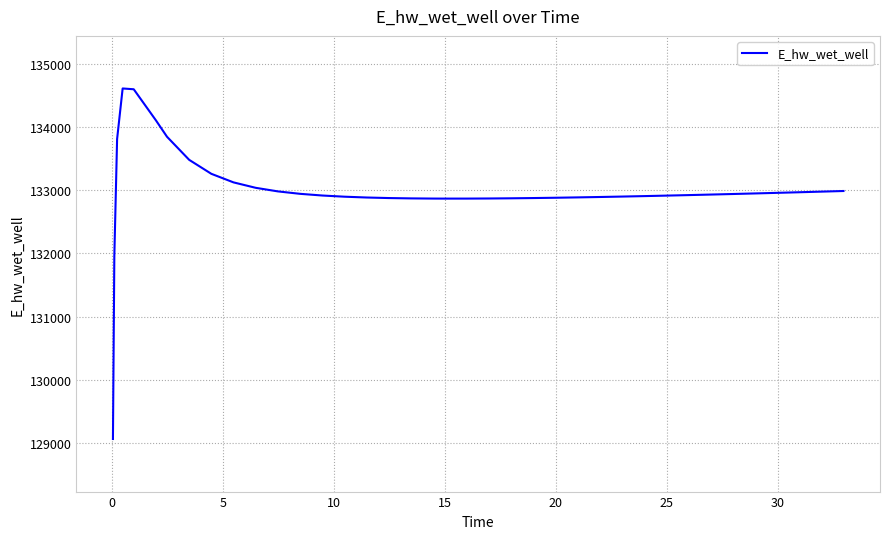

True or false: there are more than 0 points higher than both neighbors.

True